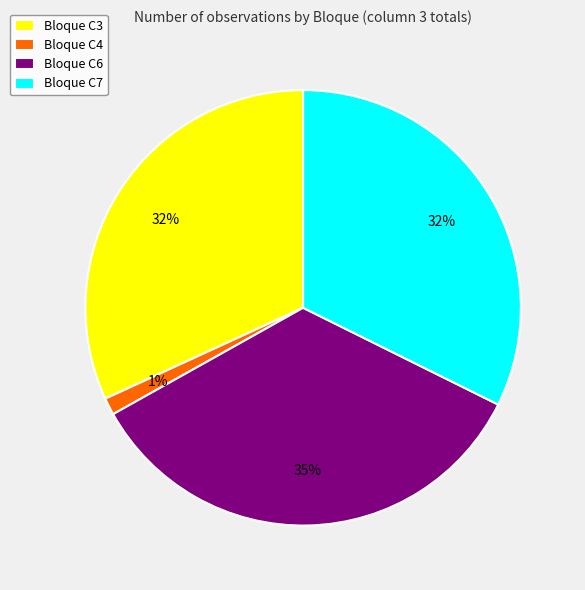

To the nearest percent, what is the average slice percentage?

25%